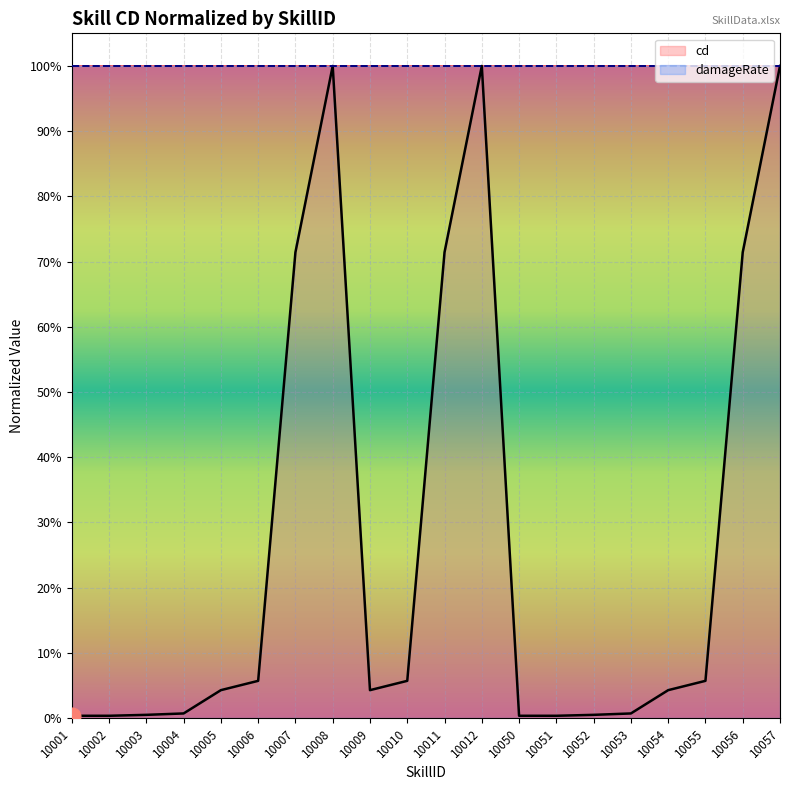

At which category is the sum across all series the highest?

10008